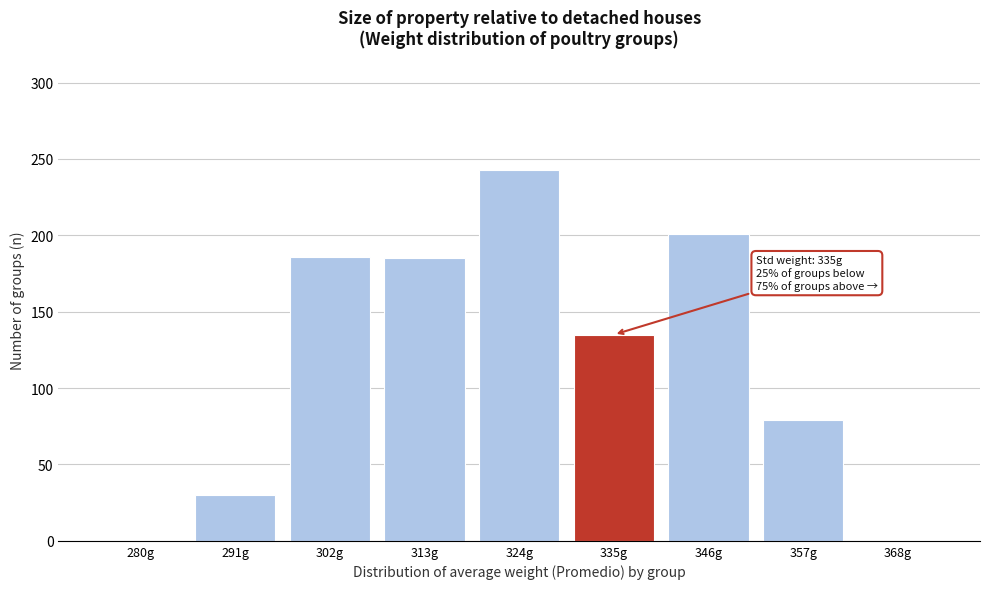

Which has a higher value, 280g or 302g?

302g